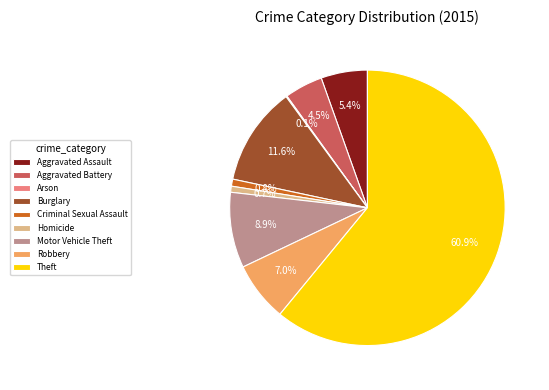

To the nearest percent, what is the difference between the Burglary and Aggravated Assault slice percentages?

6%